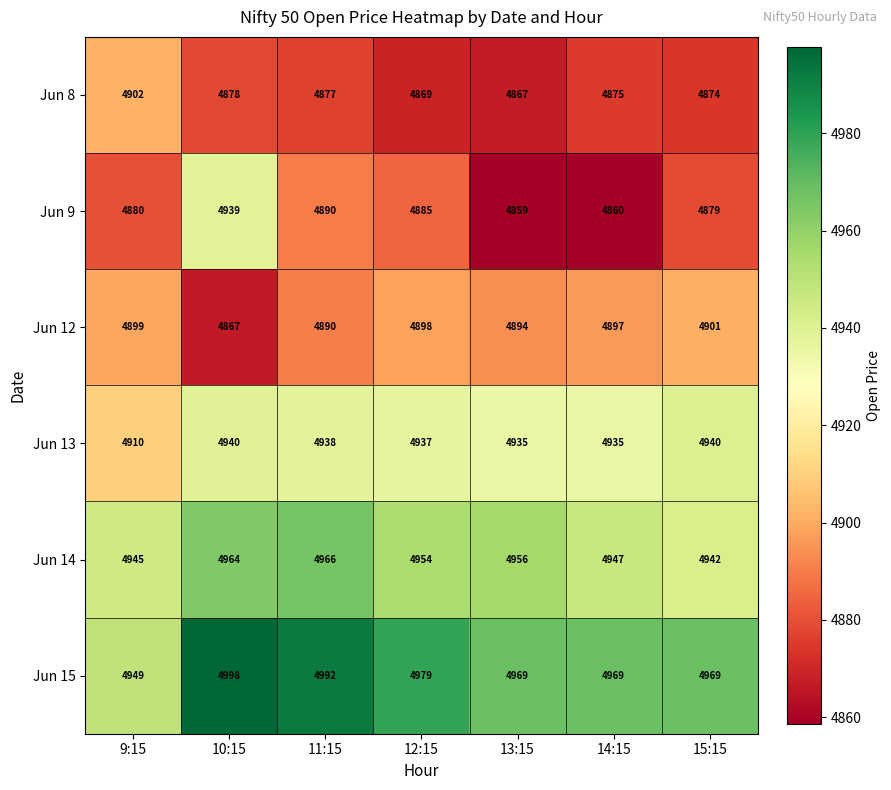

The value of Jun 8 at 9:15 is 4902. True or false?

True